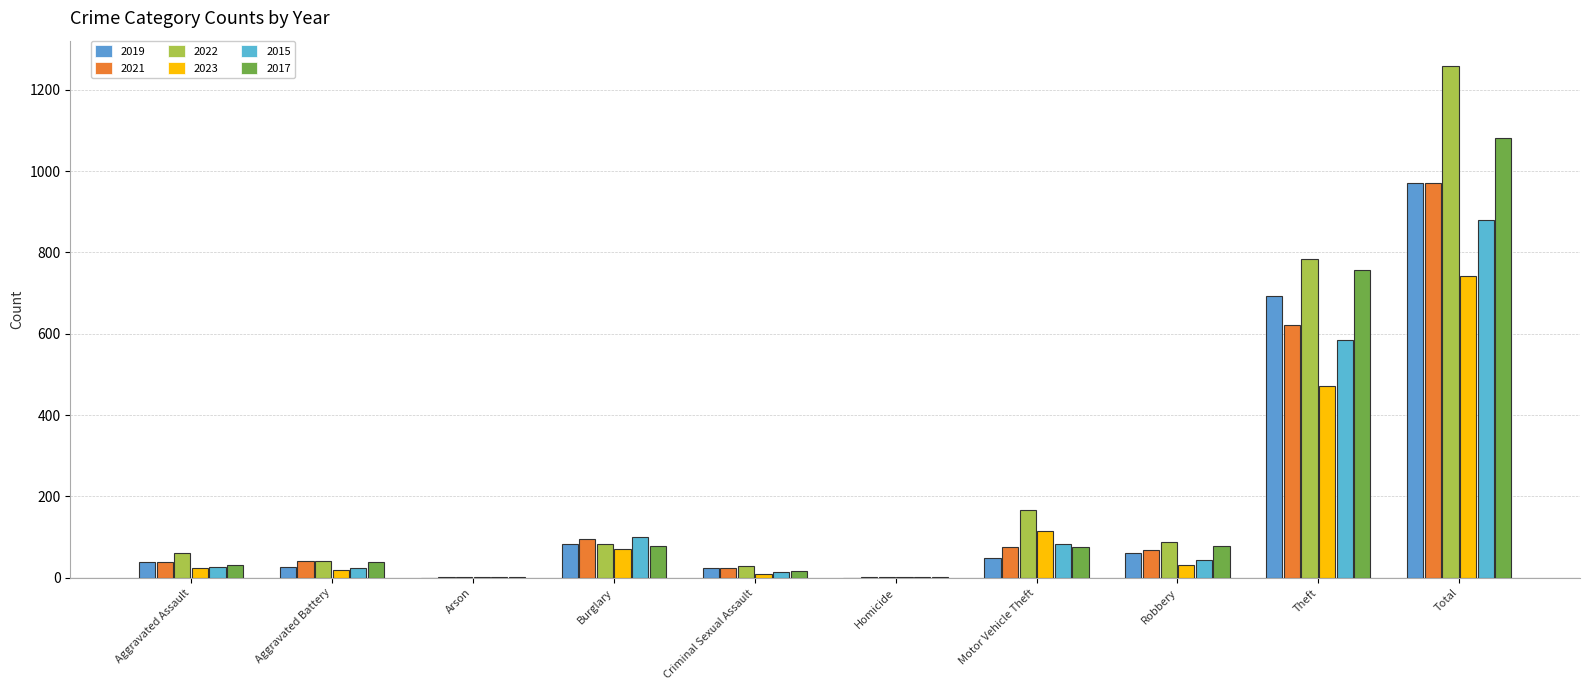

At which category does the chart reach its peak across all series?

Total